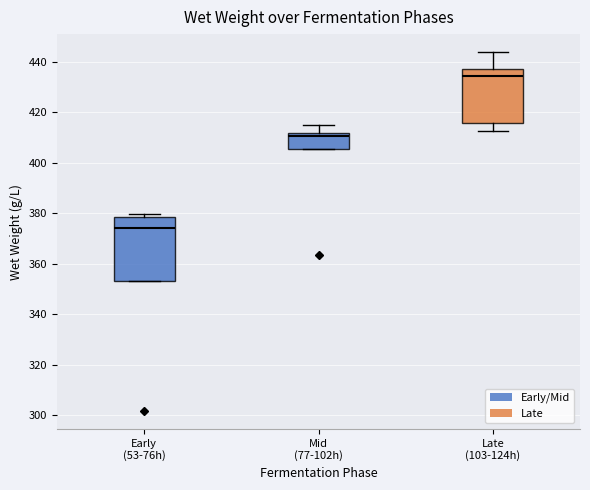

Reading left to right, read every box against the y-axis: the position of its median line, the range the box covers, and the ends of its whiskers. The values are not printed on the chart, so give them approximately, as read against the axis.

Early (53-76h): median 374, box 354 to 378, whiskers 354 to 380
Mid (77-102h): median 410, box 406 to 412, whiskers 406 to 416
Late (103-124h): median 434, box 416 to 438, whiskers 412 to 444